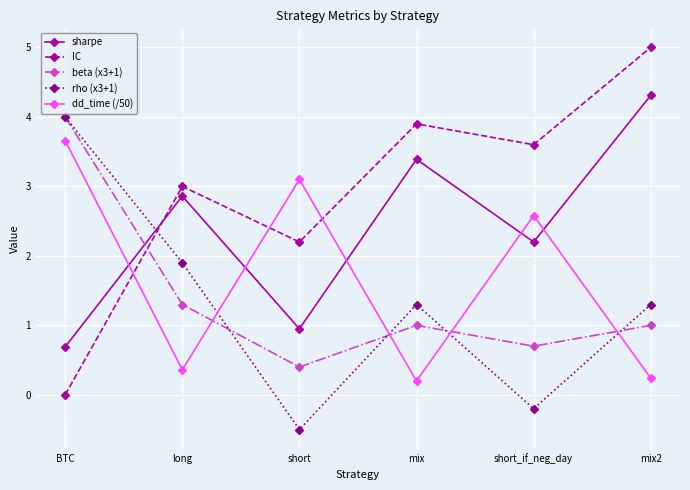

At which category does sharpe reach its first local valley?

short